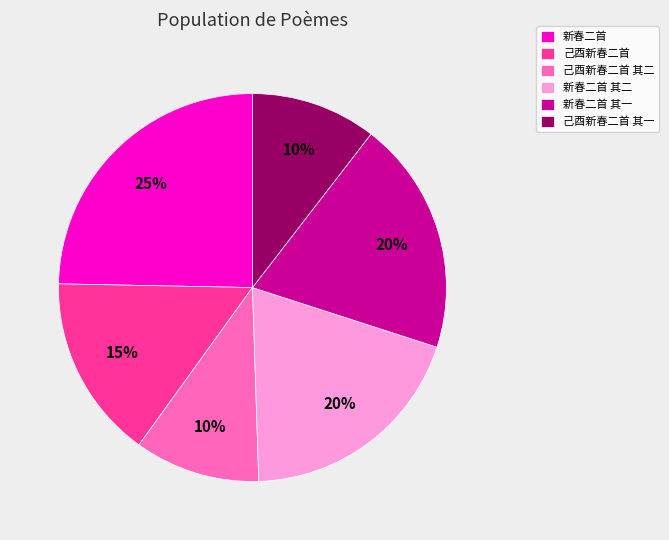

What is the largest slice in the pie chart?

新春二首